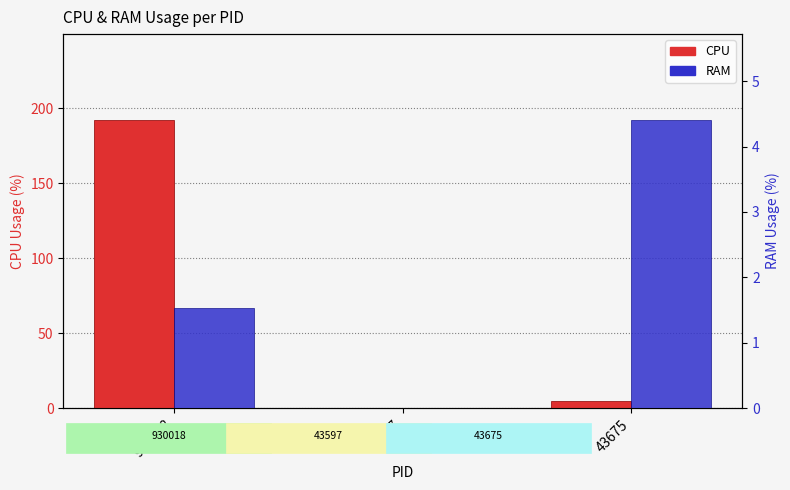

What is the label of the 3rd bar from the right?

930018